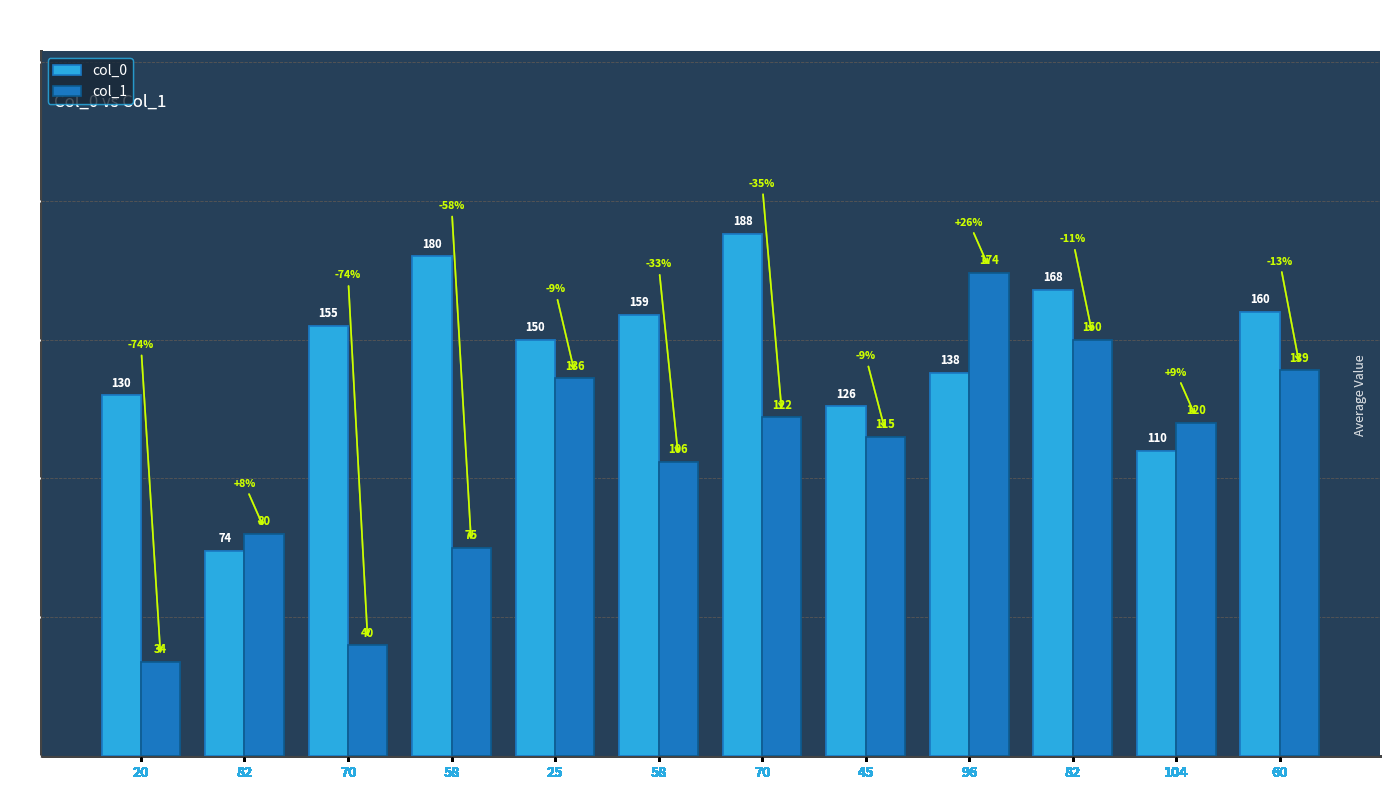

How many values in the col_0 series are below 155?

6